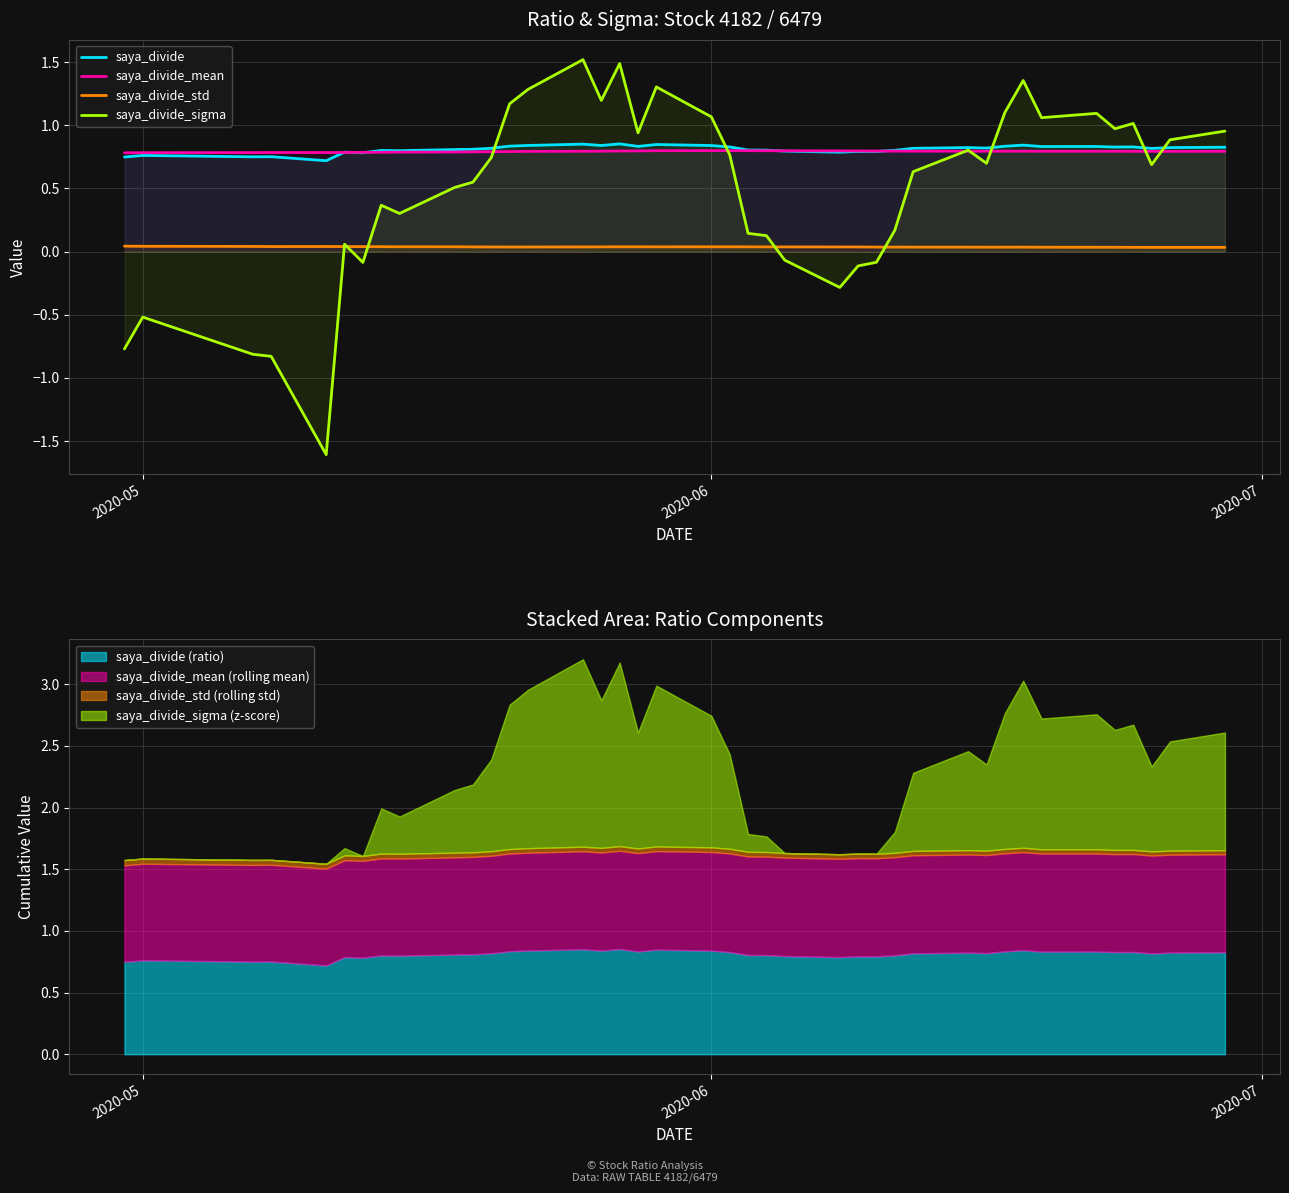

True or false: saya_divide_sigma has a value of -0.9 at 2020-05.

False